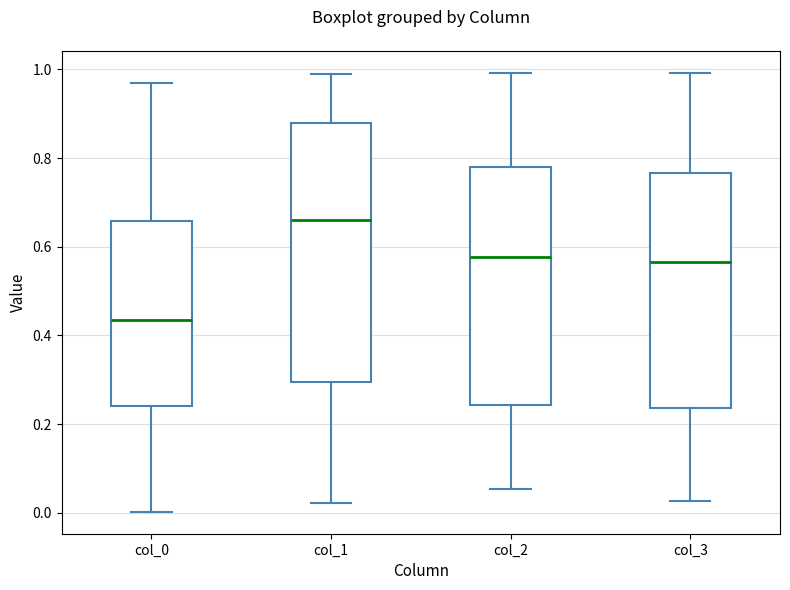

Reading left to right, read every box against the y-axis: the position of its median line, the range the box covers, and the ends of its whiskers. The values are not printed on the chart, so give them approximately, as read against the axis.

col_0: median 0.44, box 0.24 to 0.66, whiskers 0.00 to 0.96
col_1: median 0.66, box 0.30 to 0.88, whiskers 0.02 to 1.00
col_2: median 0.58, box 0.24 to 0.78, whiskers 0.06 to 1.00
col_3: median 0.56, box 0.24 to 0.76, whiskers 0.02 to 1.00